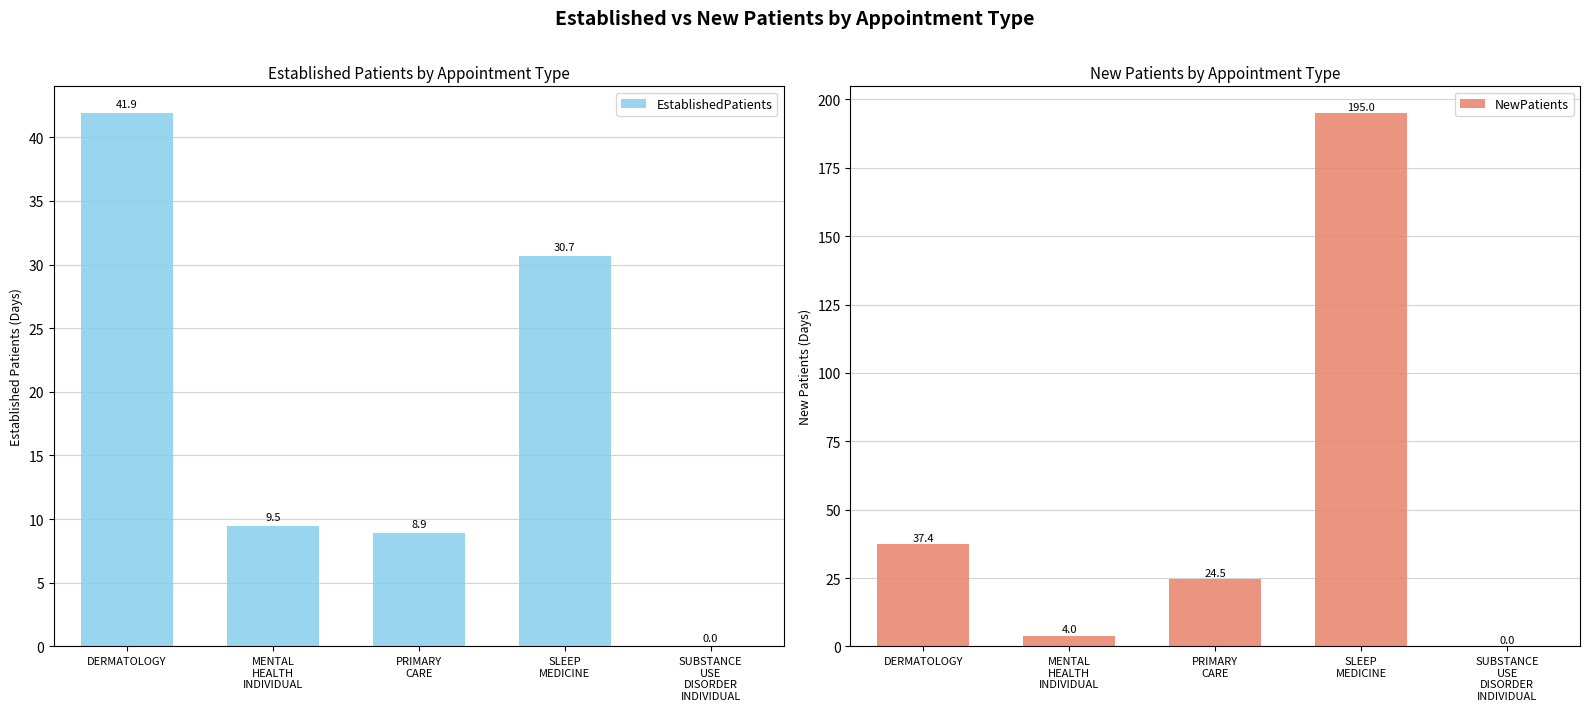

What position from the right is DERMATOLOGY?

5